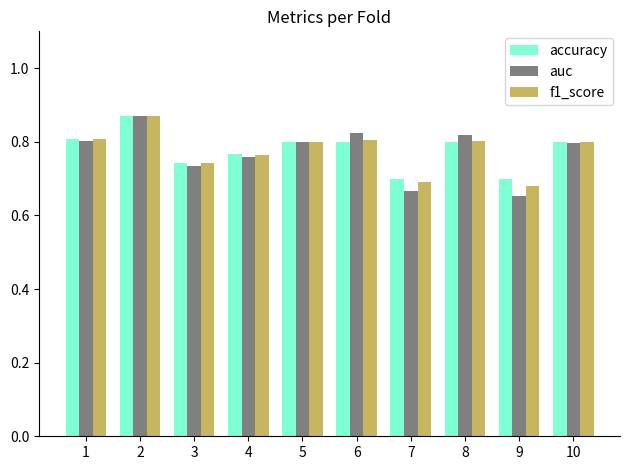

What is the sum of the auc values at 10 and 9?

1.4